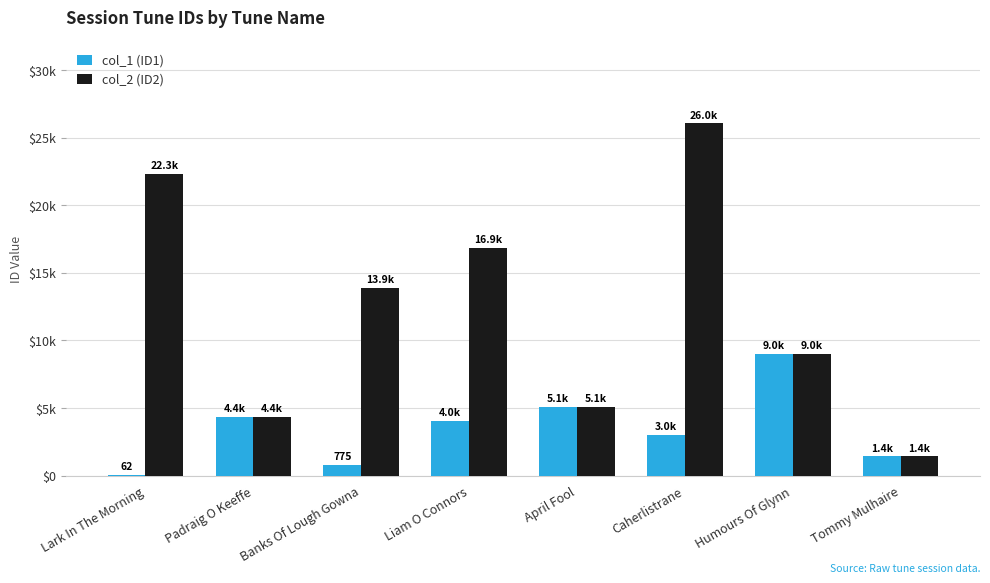

Reading left to right, what are all the values shown in this chart?

col_1 (ID1): 62	4373	775	4047	5081	3006	9023	1433
col_2 (ID2): 22285	4373	13901	16867	5081	26048	9023	1433